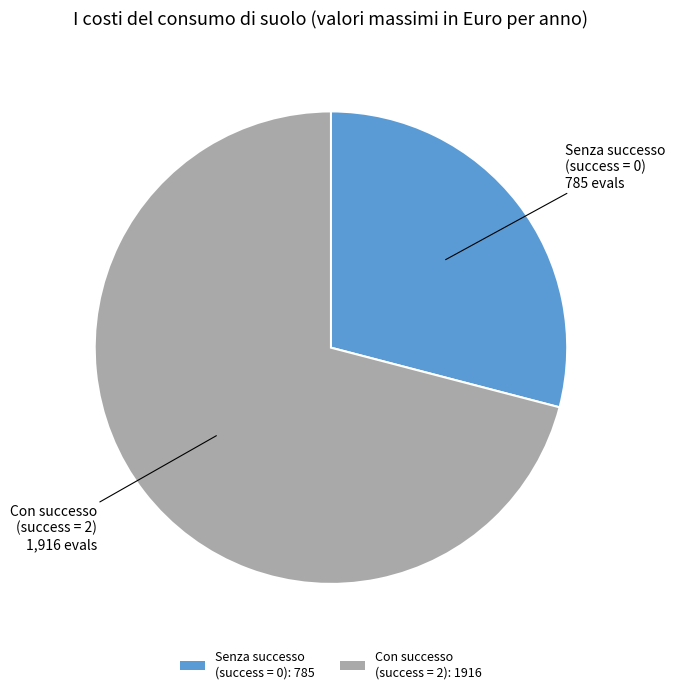

Count the number of slices in the pie.

2